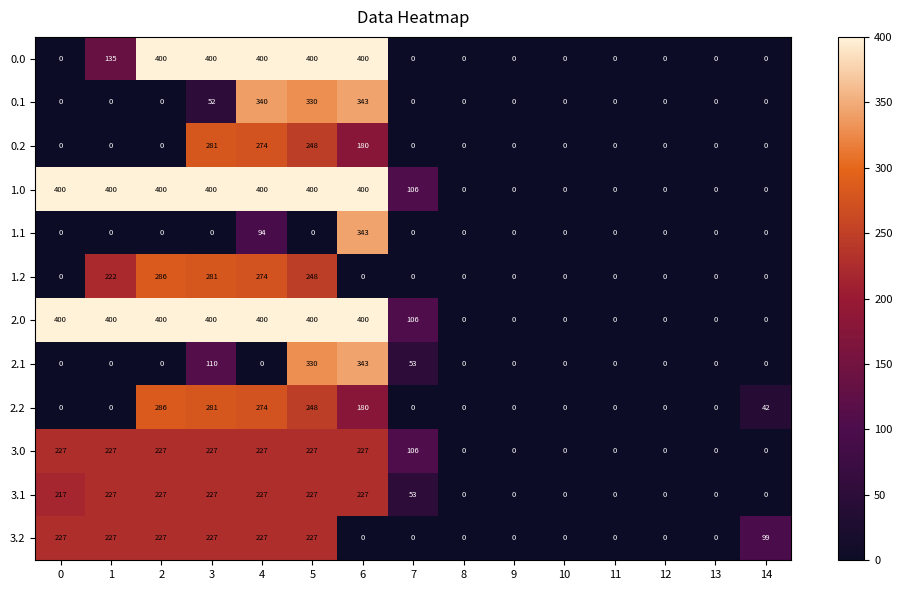

What is the difference between the maximum and minimum values in the 2.2 series?

286